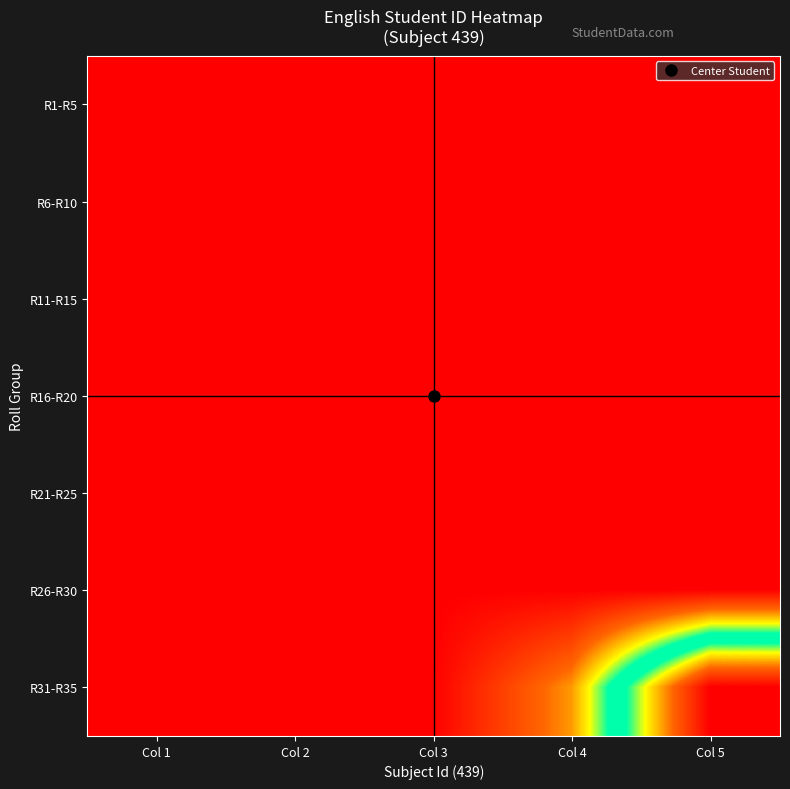

What is the difference between the highest and lowest values at Col 2?

30